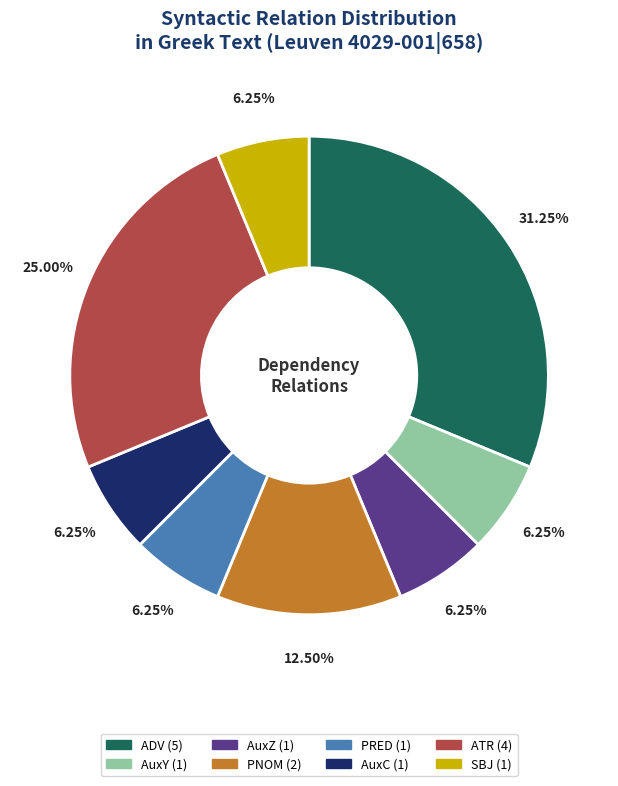

To the nearest percent, what percentage of the pie is PRED?

6%